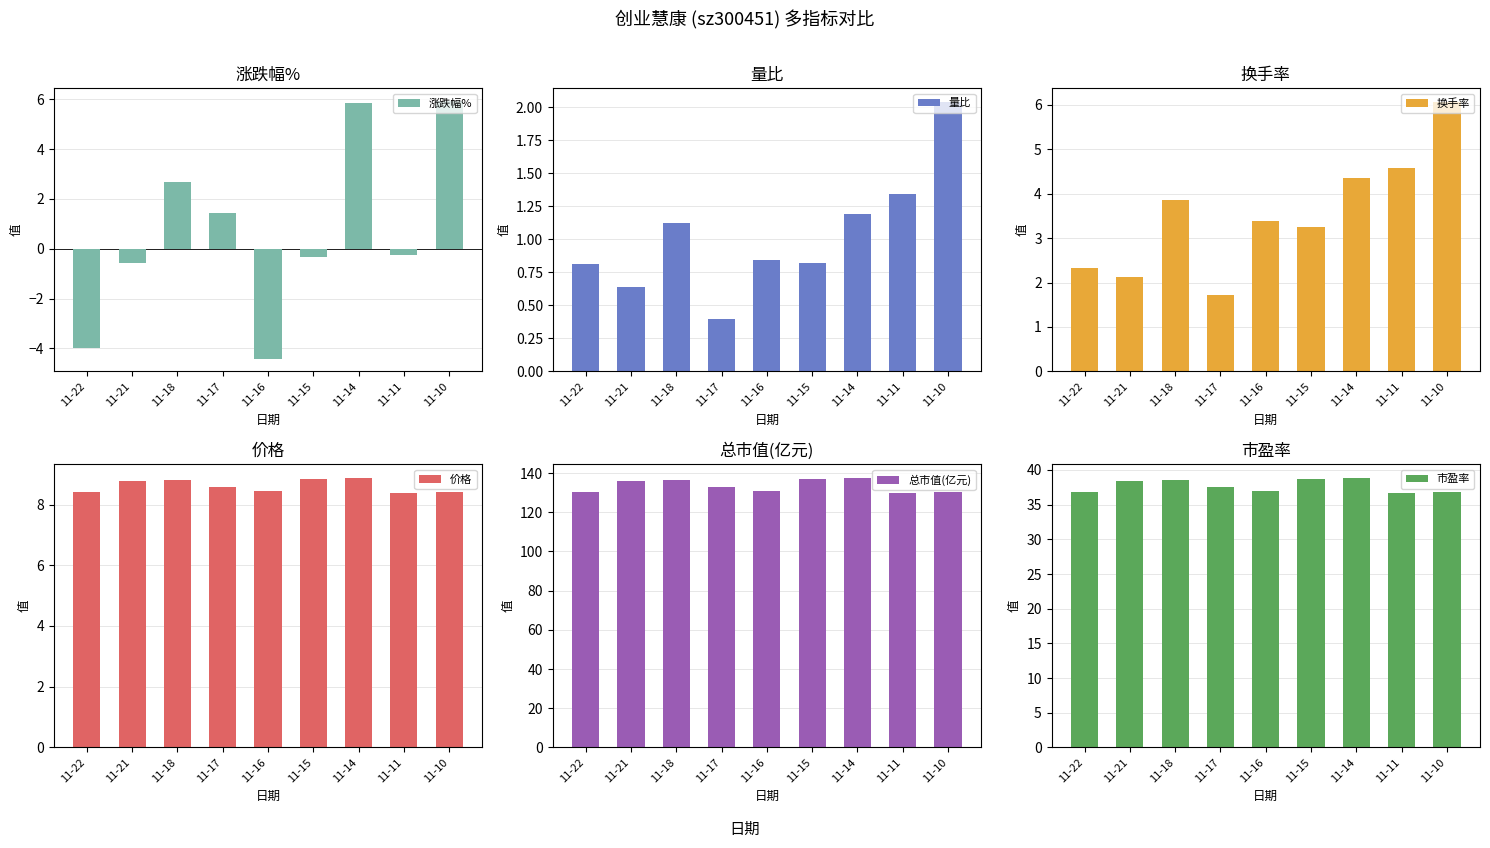

Which has a higher value, 11-21 or 11-11?

11-11